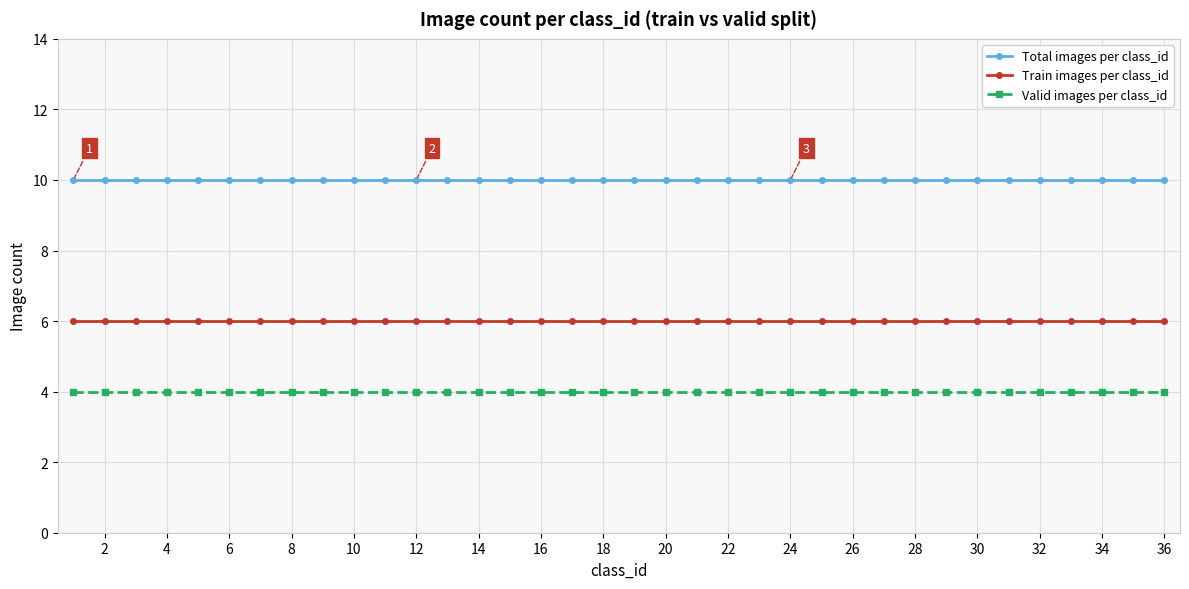

Does the chart have visible grid lines?

Yes